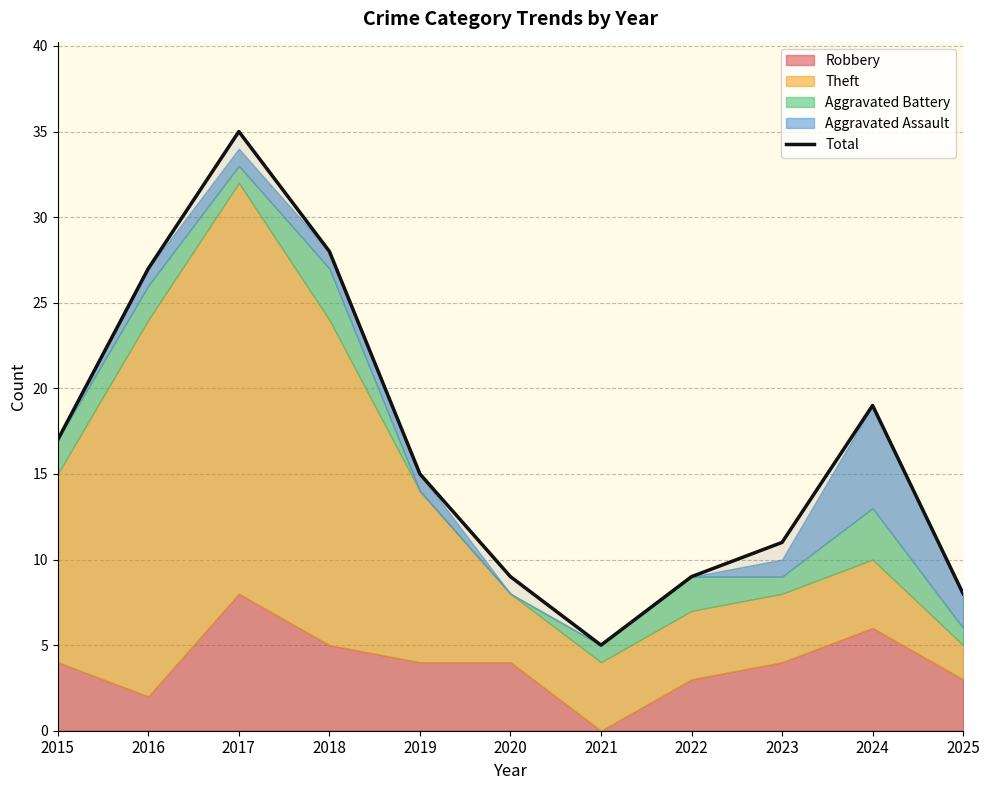

What is the ratio of the value at 2018 to the value at 2023?

2.5